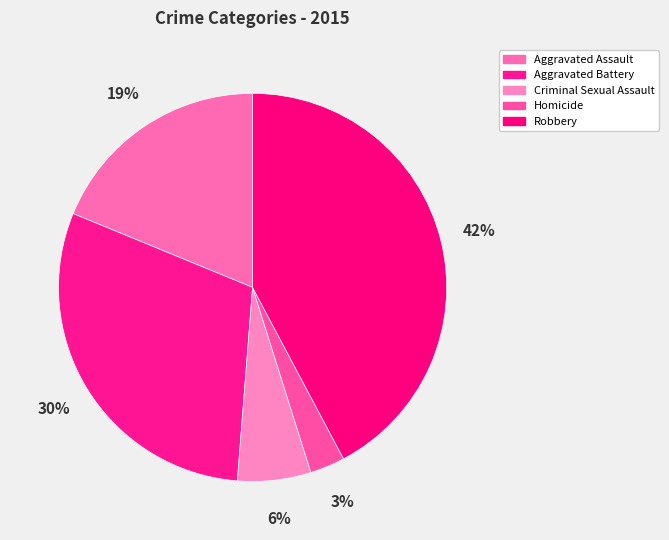

How many slices are in this pie chart?

5